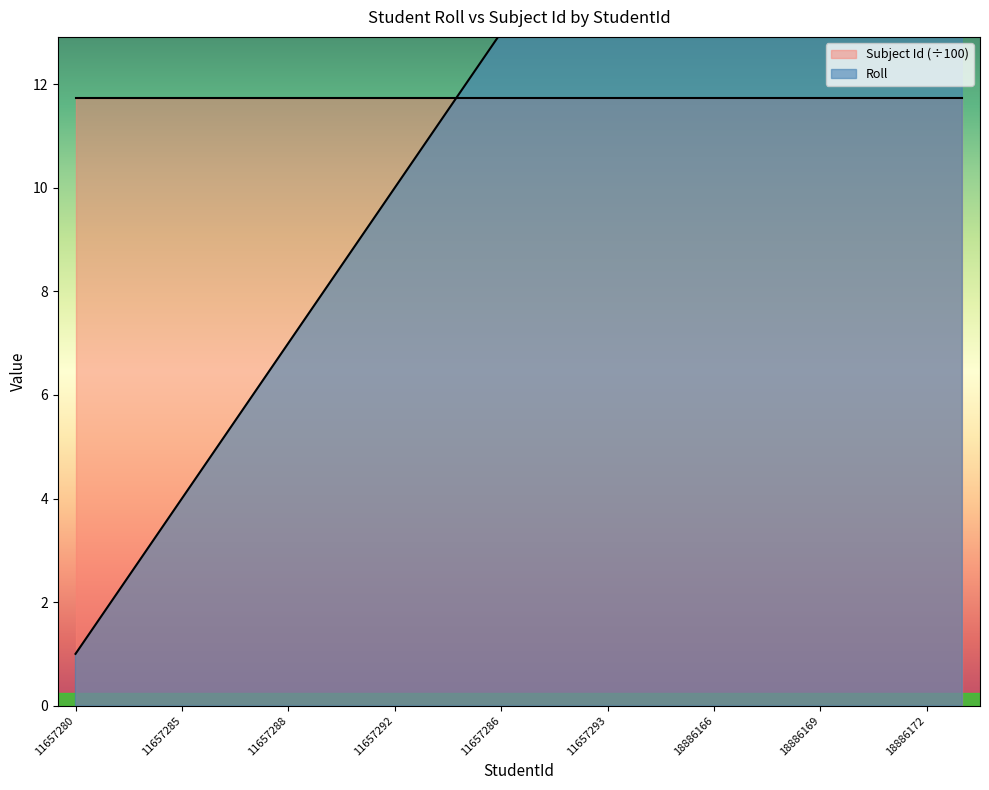

How many data points are less than 14?

13